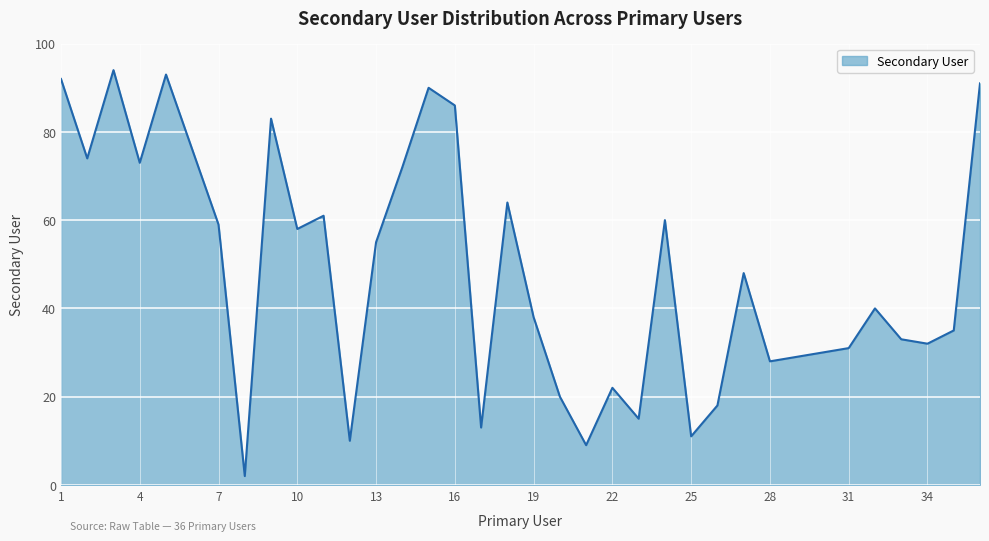

What is the difference between the maximum and minimum values?

92